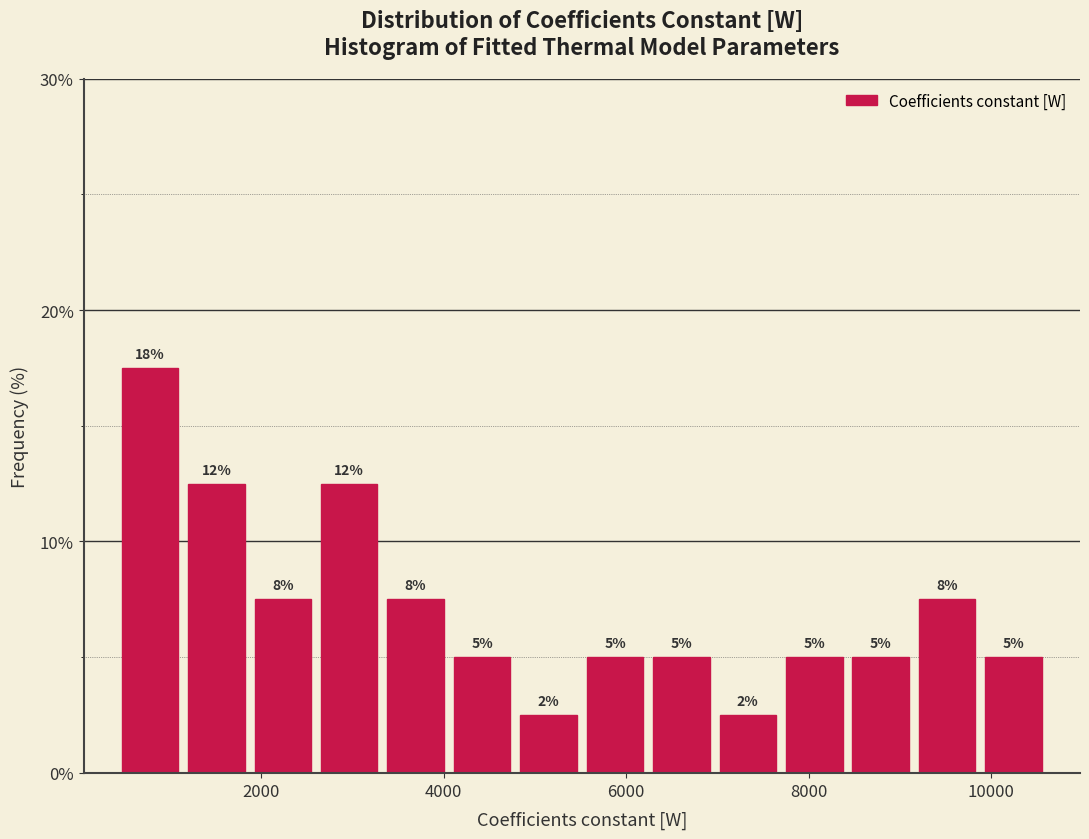

Around what value on the x-axis is the tallest bar? Give the approximate position of its centre, as read against the axis.

800